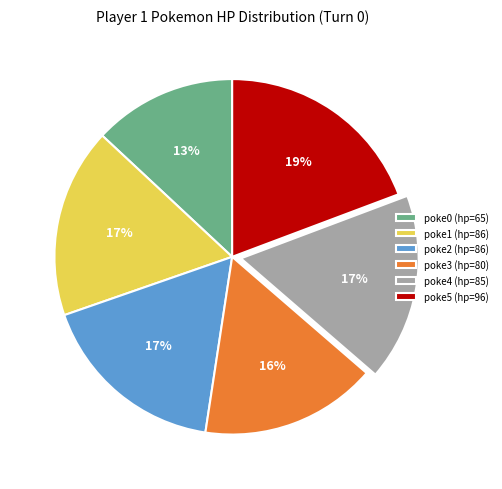

Is it true that poke0 (hp=65) is 20% of the pie?

False